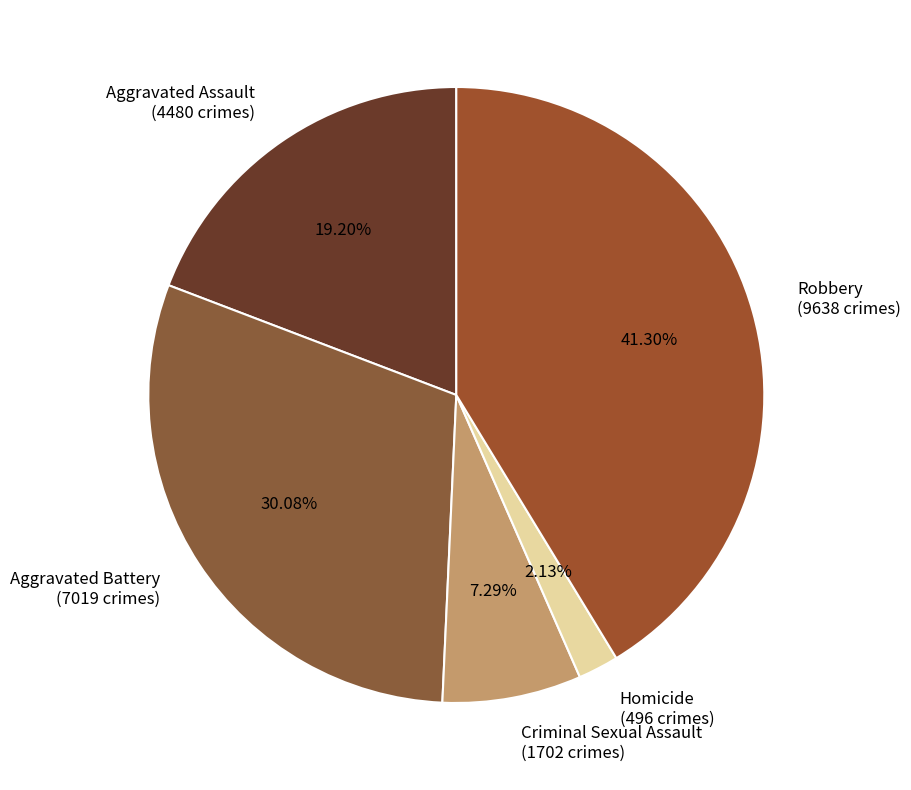

How many segments does this pie chart have?

5